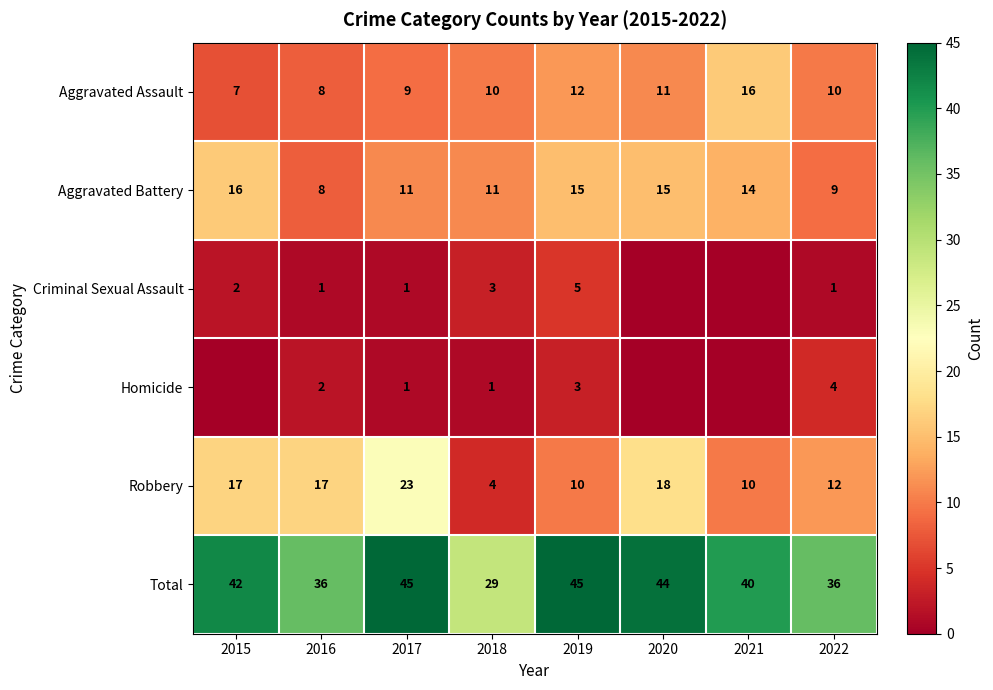

Between 2016 and 2015, which is larger?

2016